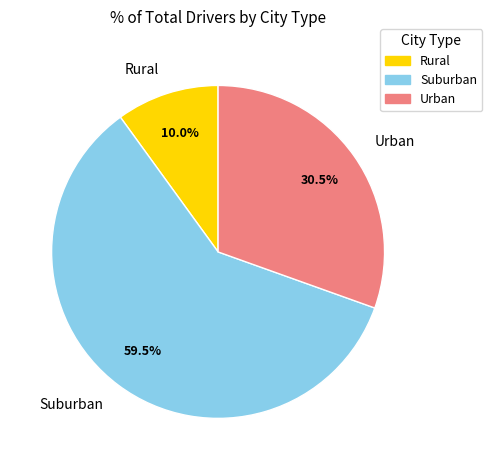

What is the smallest slice in the pie chart?

Rural